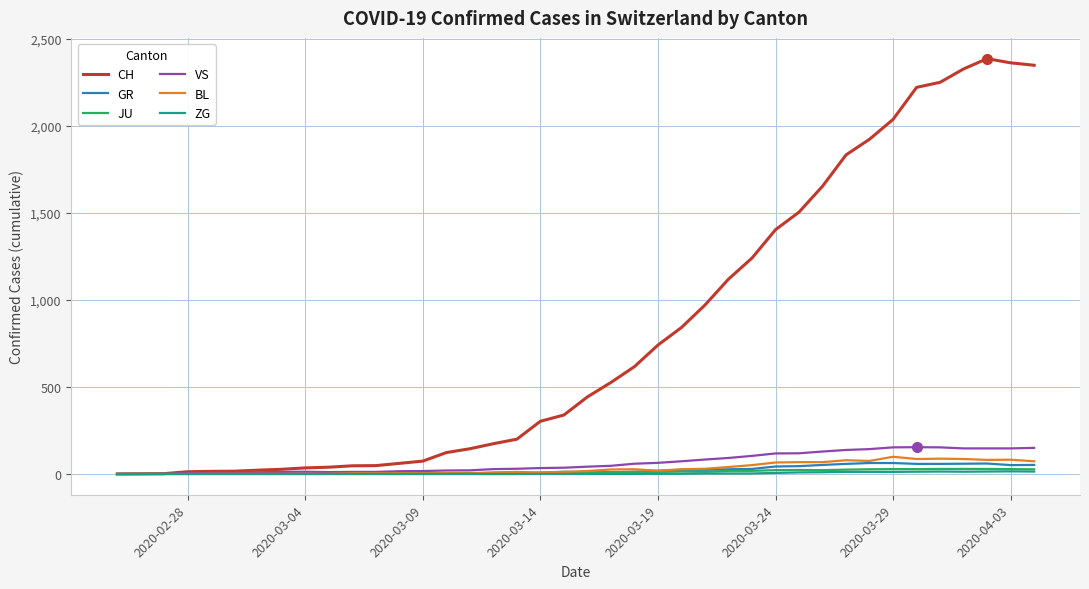

Which series has the widest spread of values?

CH